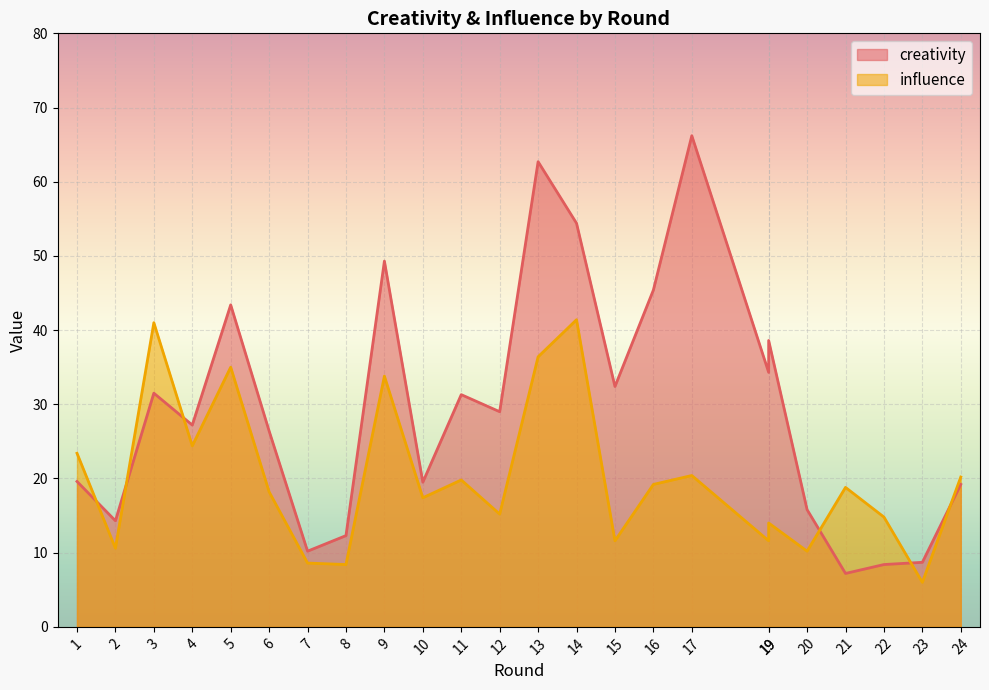

How many interior local peaks does the influence series have?

8